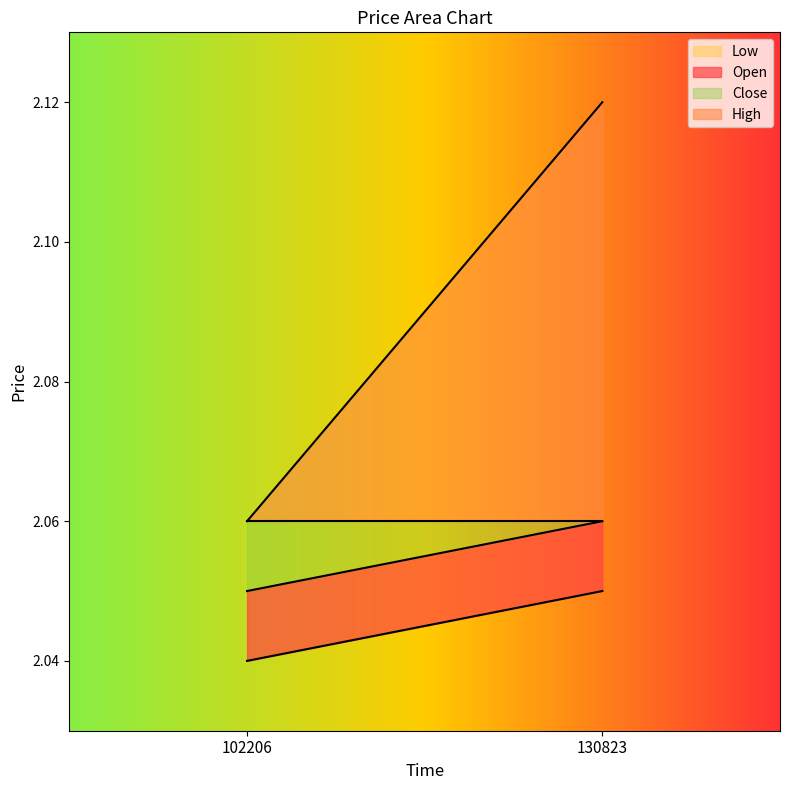

What is the average value of the Open series?

2.1